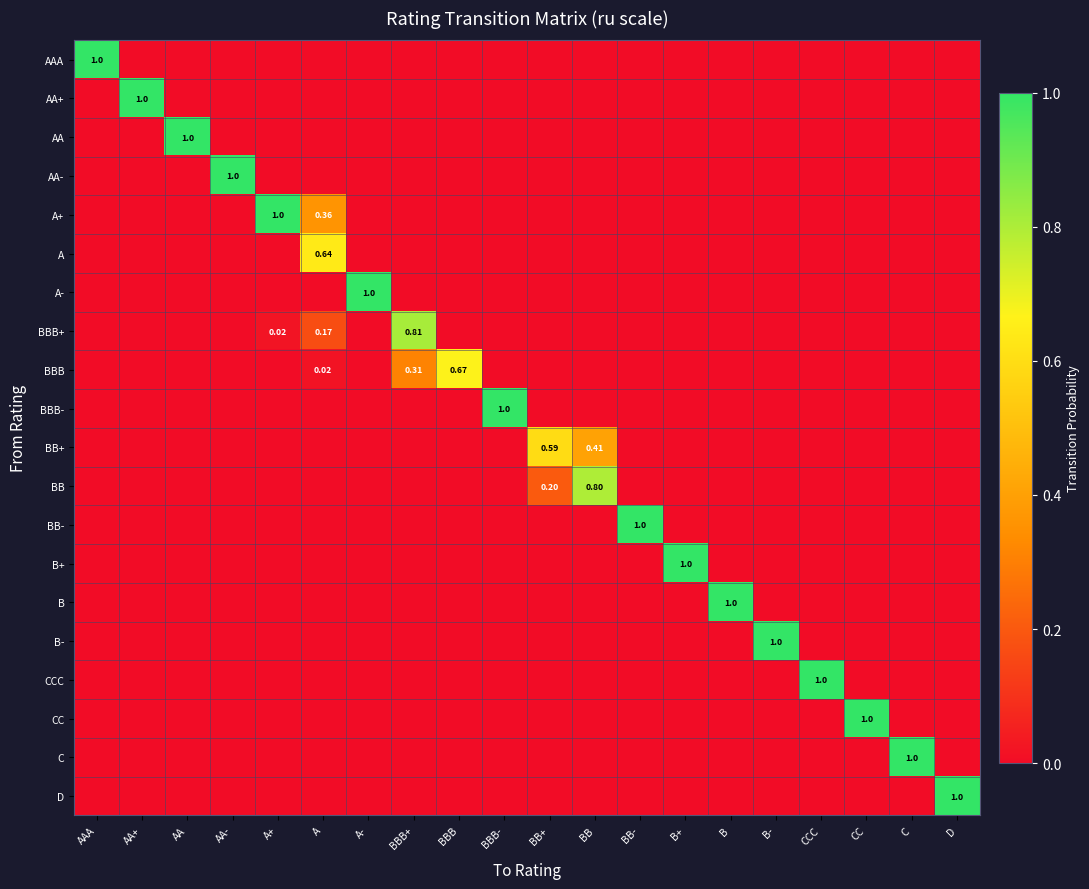

At which category does the chart reach its peak across all series?

AAA